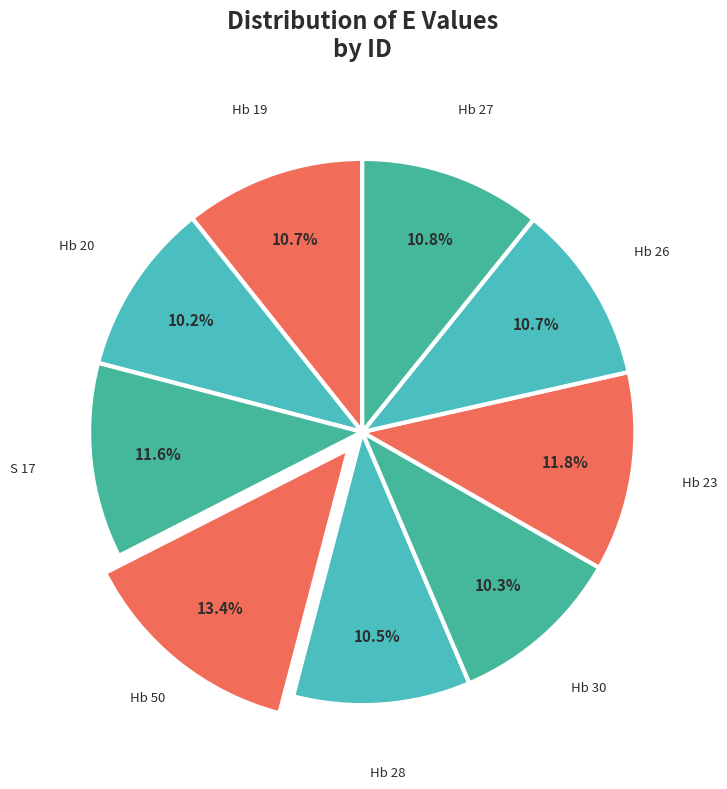

How many slices are in this pie chart?

9